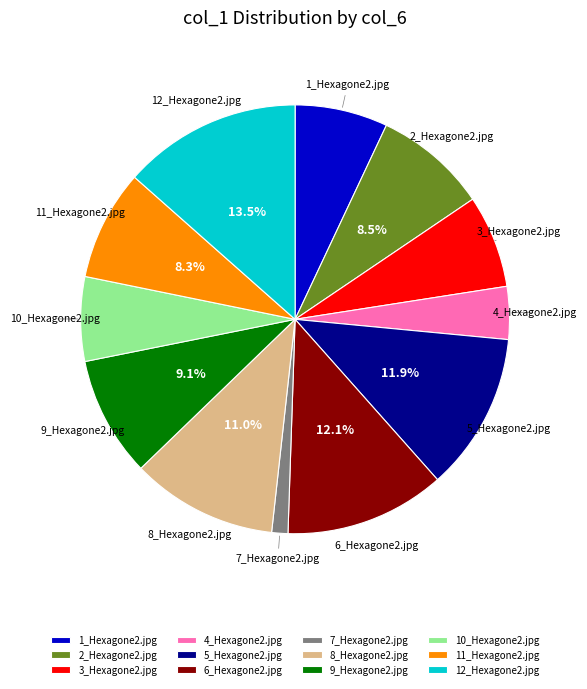

Which slice is the smallest?

7_Hexagone2.jpg